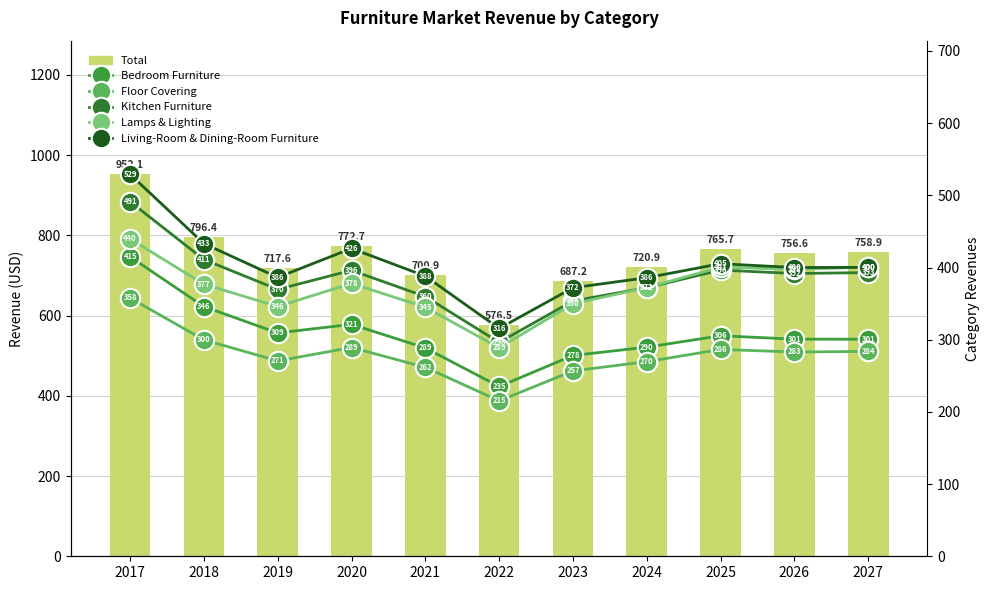

Between 2023 and 2024, which is larger?

2024